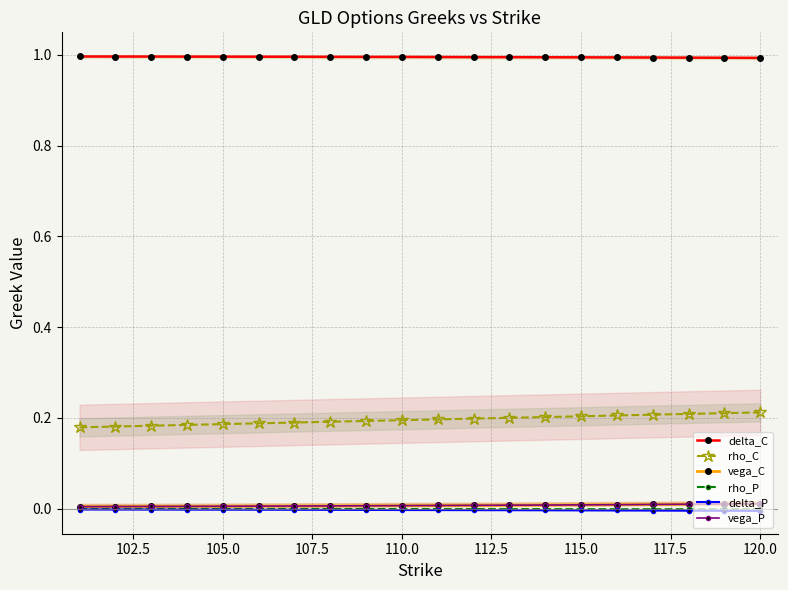

True or false: rho_C and rho_P cross at least once.

False